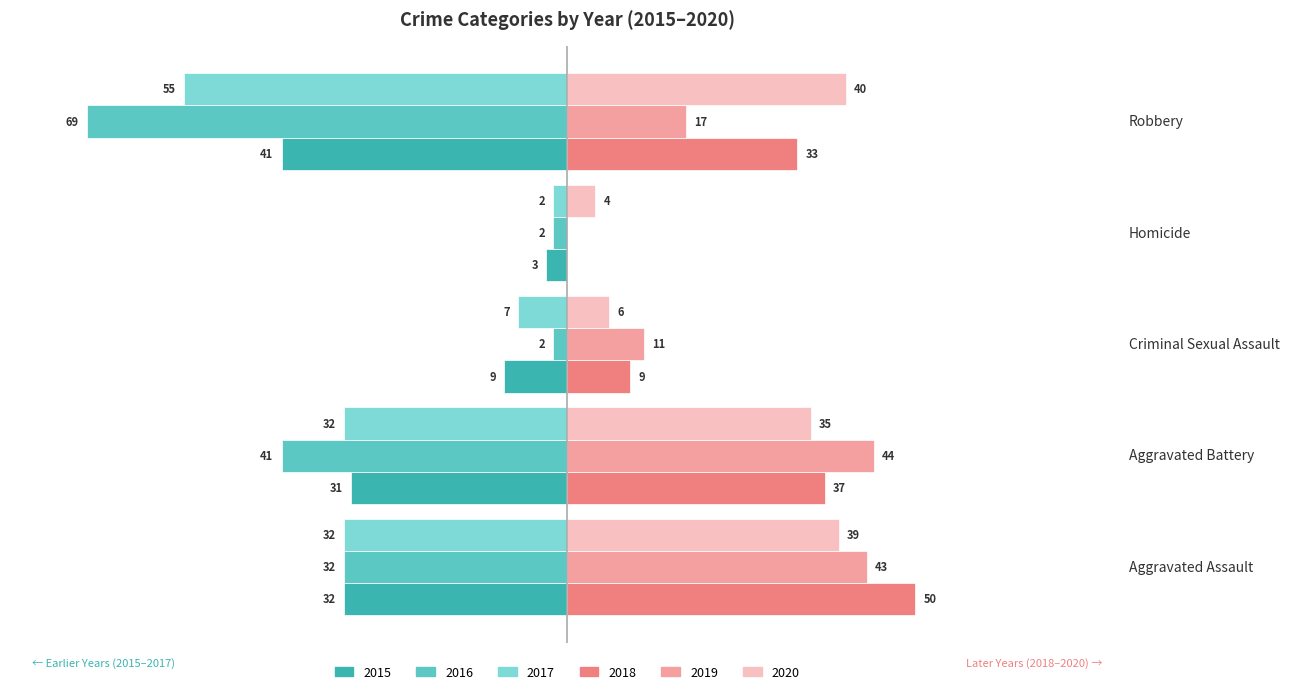

At which category is the sum across all series the highest?

Aggravated Assault